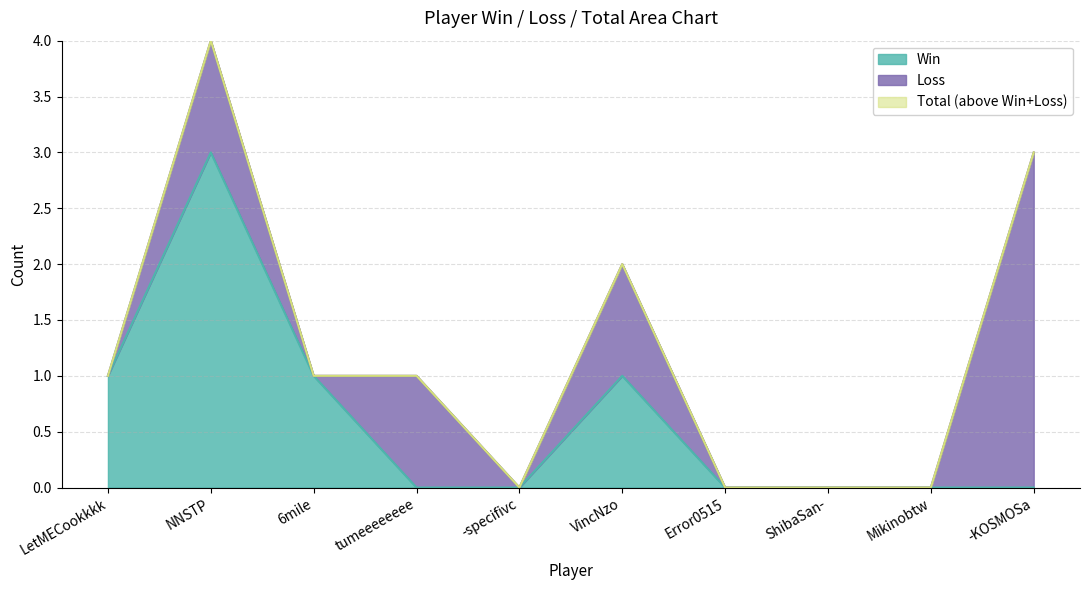

List the labels in order of Win value, largest first.

NNSTP, LetMECookkkk, 6mile, VincNzo, tumeeeeeeee, -specifivc, Error0515, ShibaSan-, Mikinobtw, -KOSMOSa